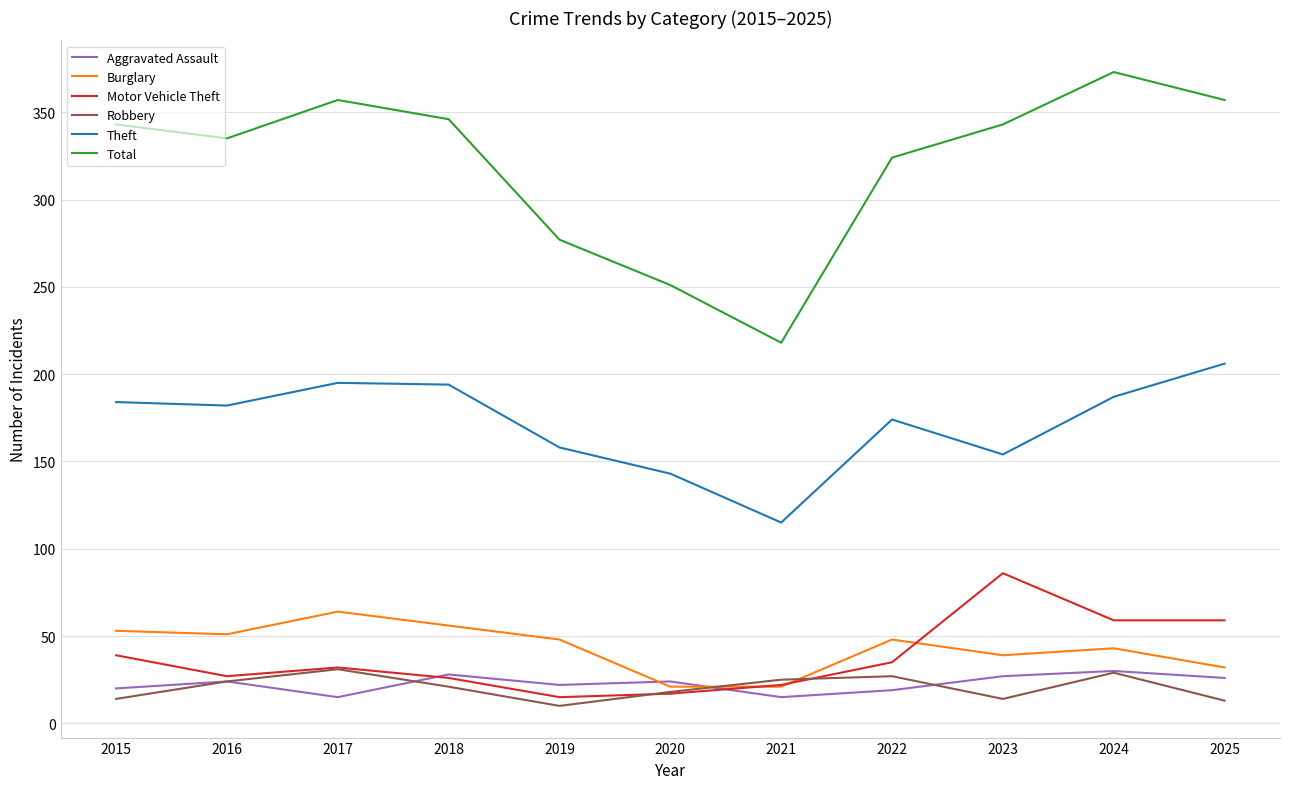

Which series has the largest range (max minus min)?

Total